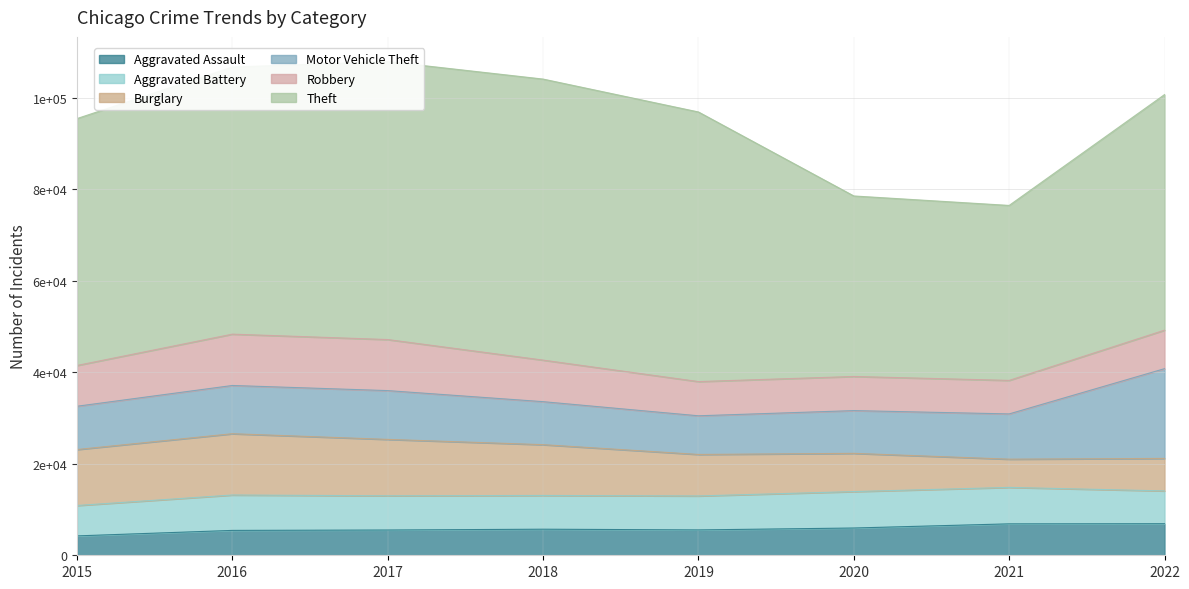

What is the average value of the Aggravated Assault series?

5774